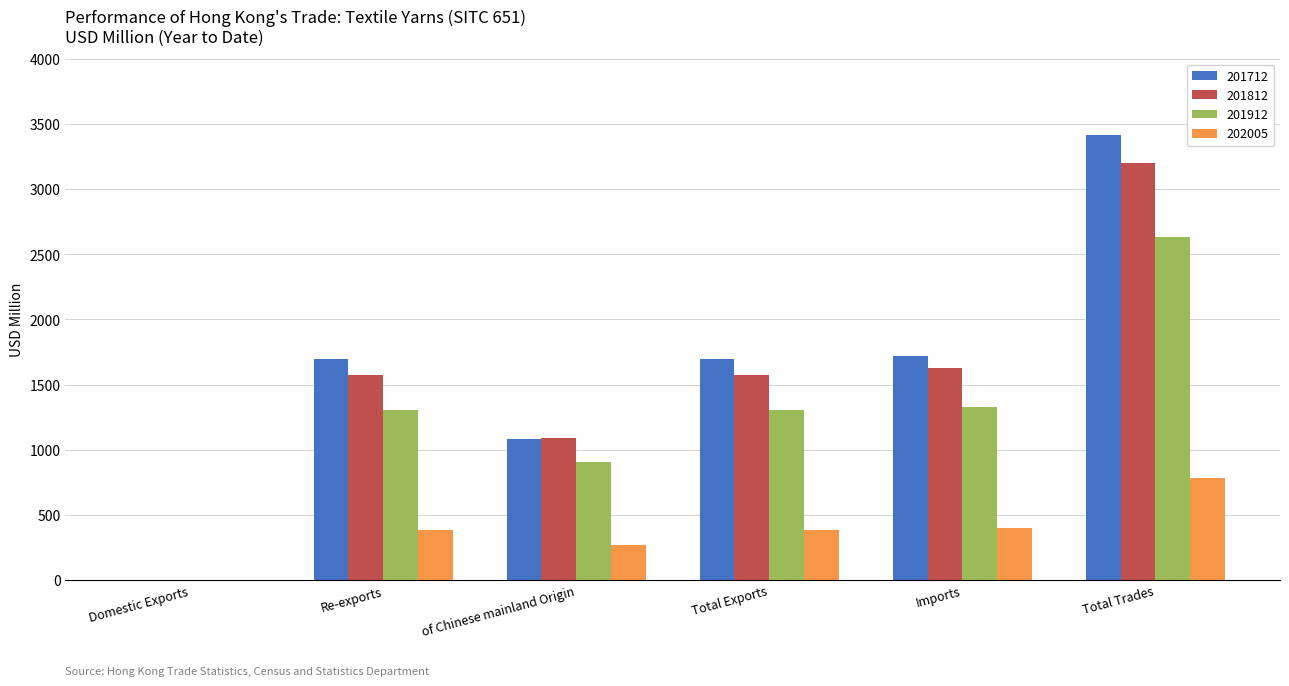

At which category does the chart reach its peak across all series?

Total Trades